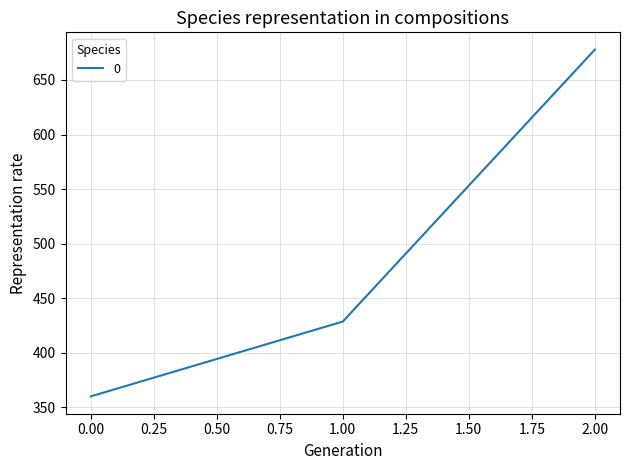

How many lines are shown in the chart?

1